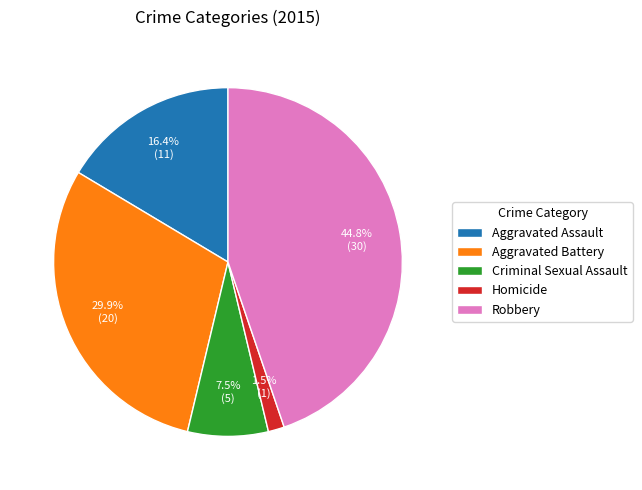

Approximately how many times larger is the value at Criminal Sexual Assault compared to Aggravated Assault?

0.5